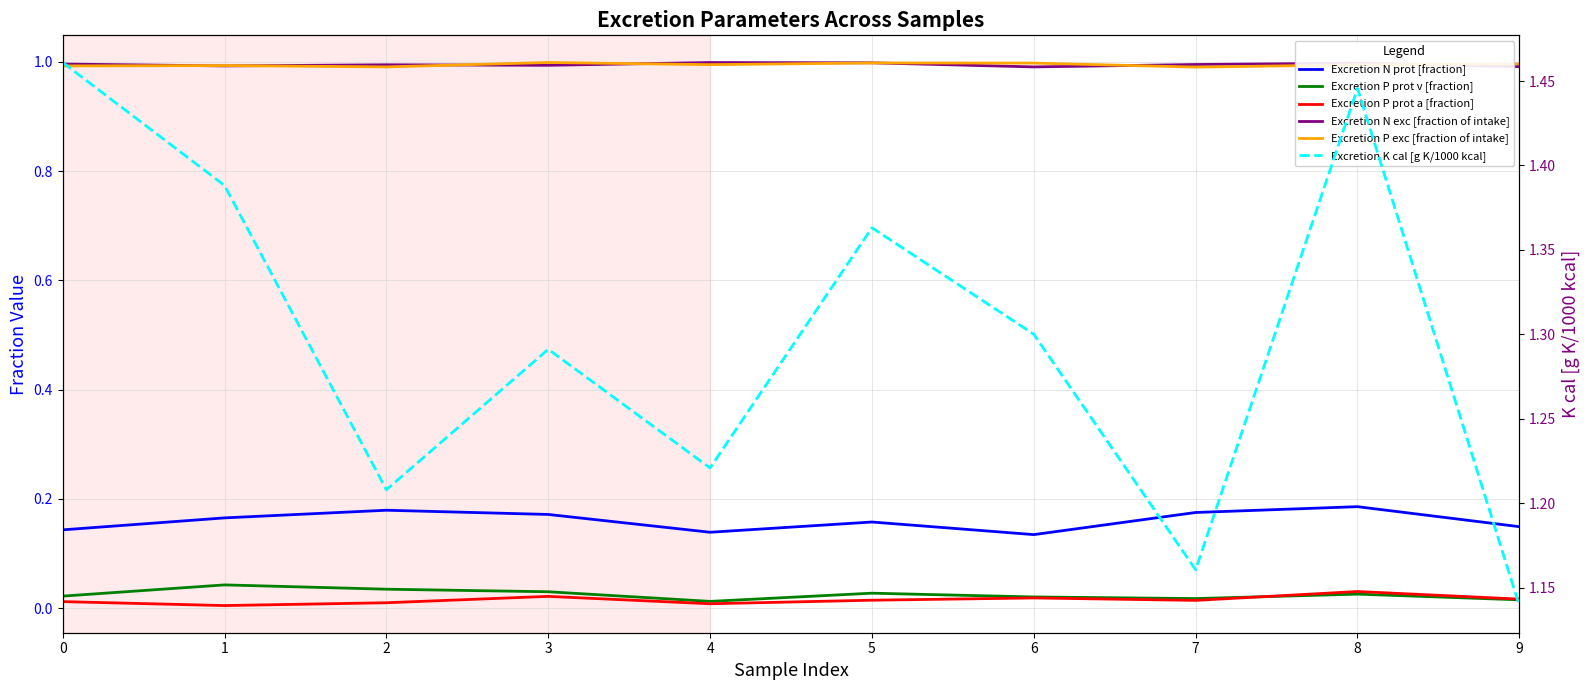

Read the Excretion N prot [fraction] value at 8.

0.2